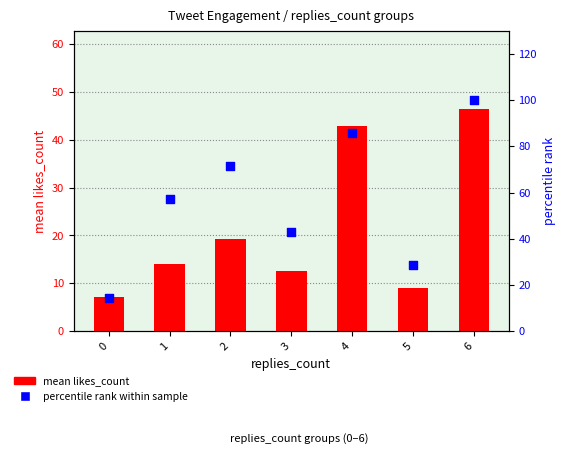

At which category is the sum across all series the highest?

6